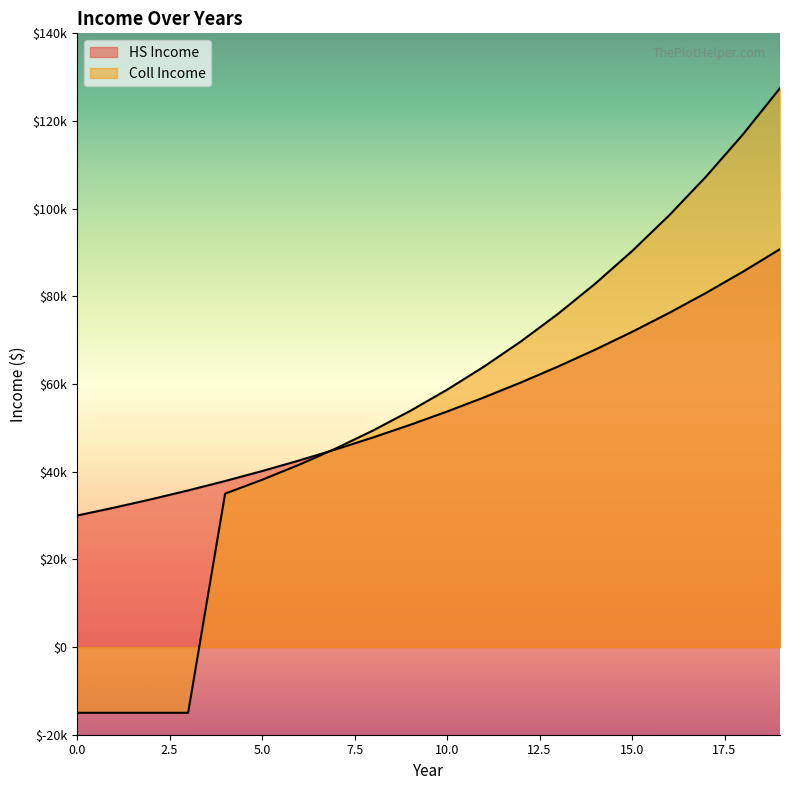

How many lines are shown in the chart?

2